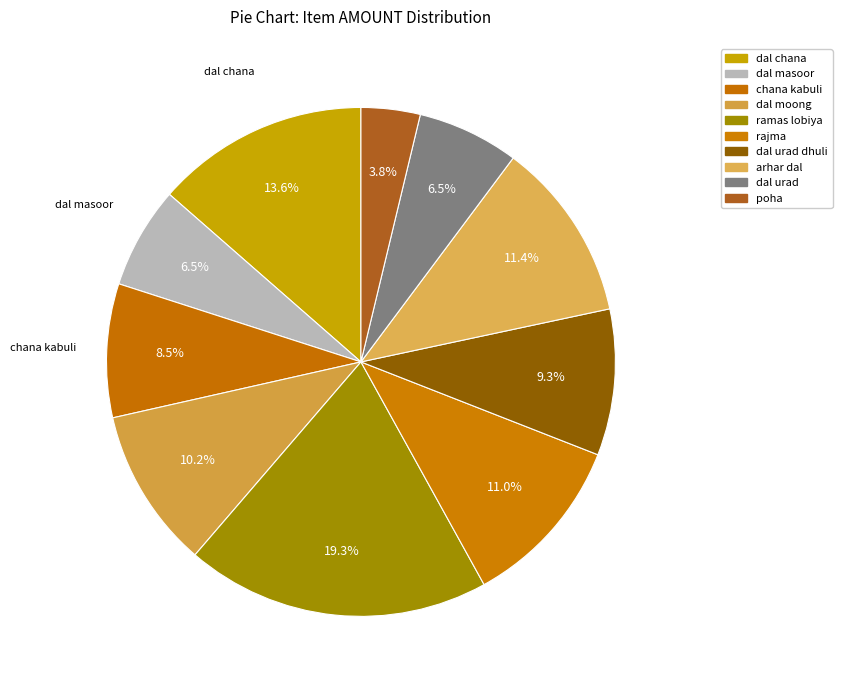

To the nearest percent, what portion does dal masoor represent?

6%